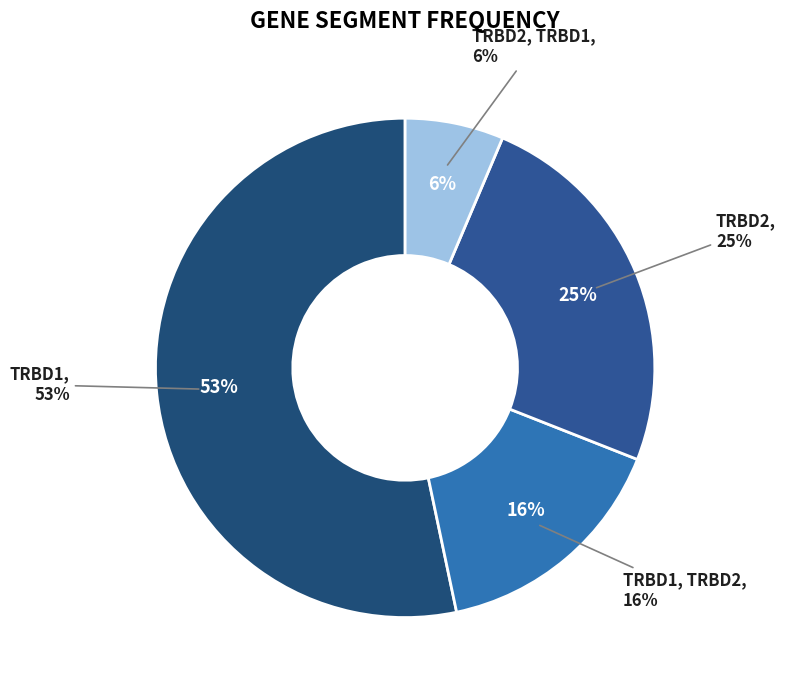

What is the largest slice in the pie chart?

TRBD1